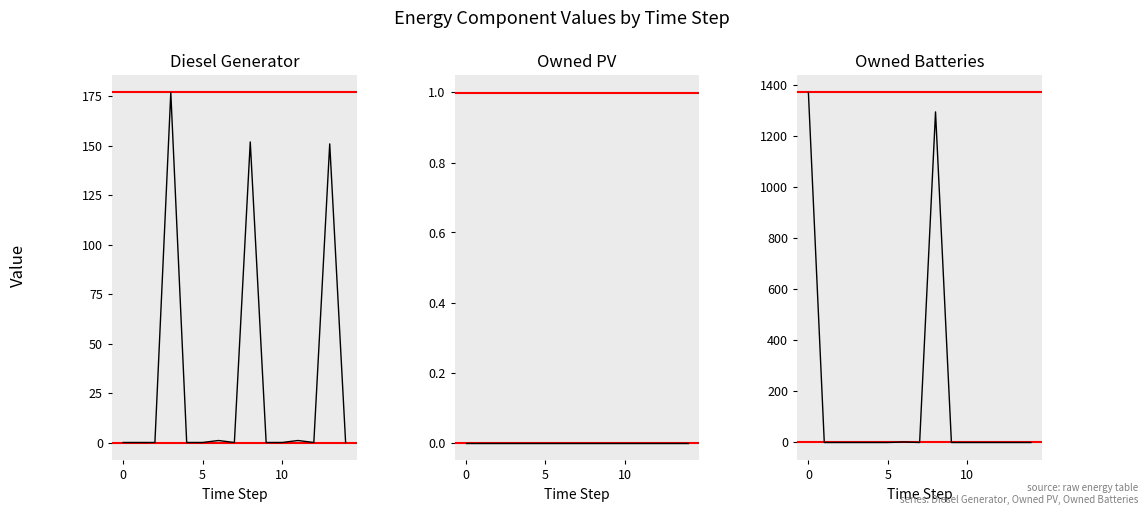

What is the average value of the Diesel Generator series?

32